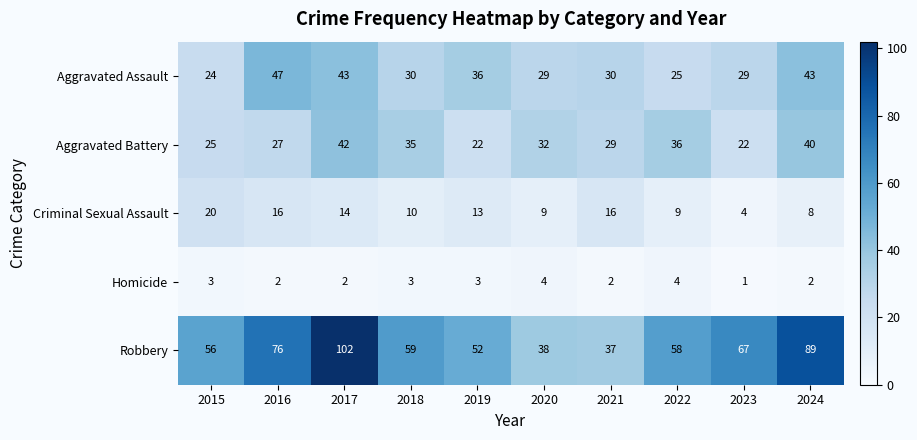

What is the smallest value displayed?

1